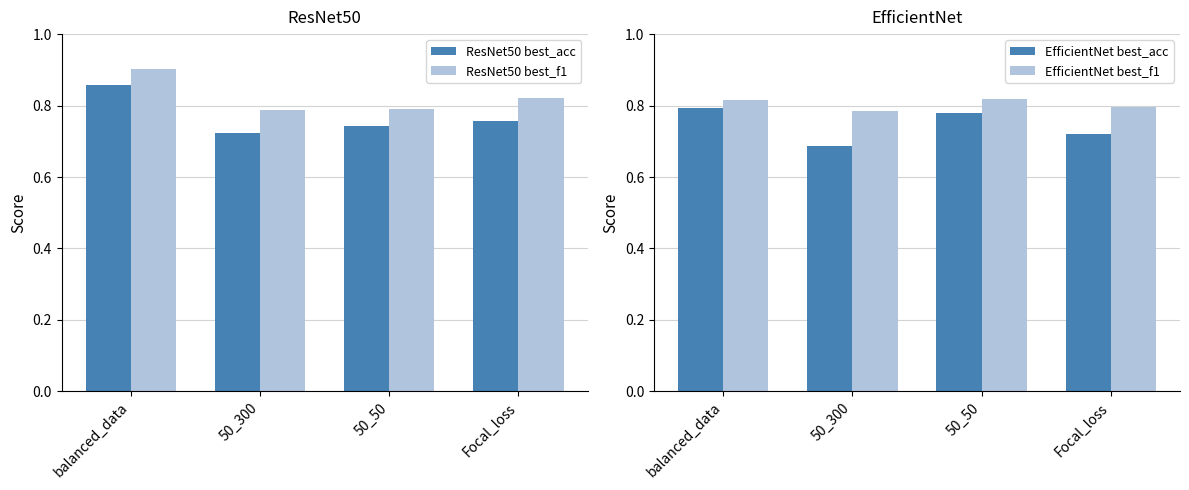

At 50_300, list the series in order from smallest to largest.

EfficientNet best_acc, ResNet50 best_acc, EfficientNet best_f1, ResNet50 best_f1